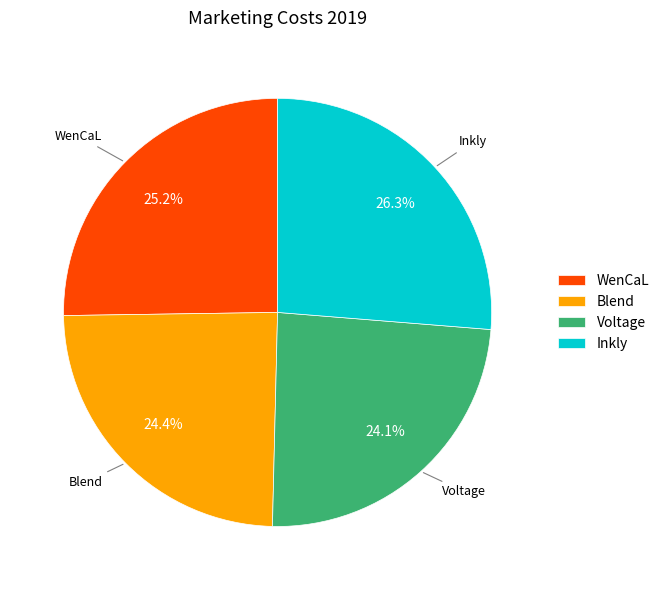

How many slices are in this pie chart?

4